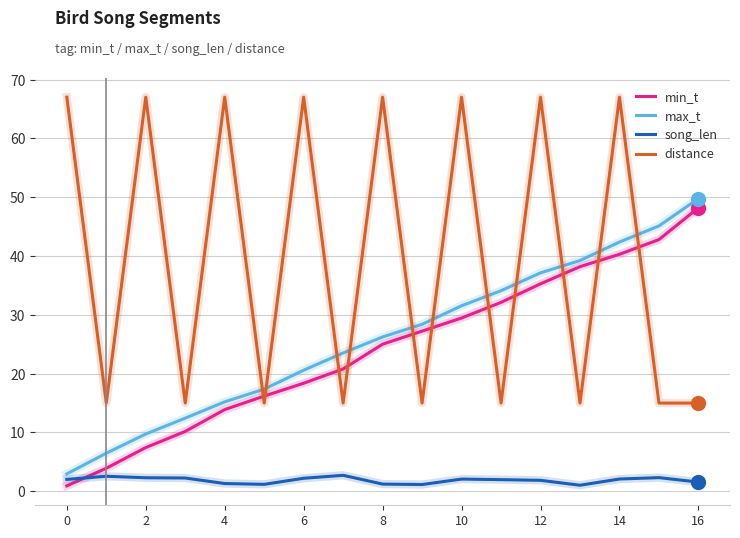

Which series has the widest spread of values?

distance